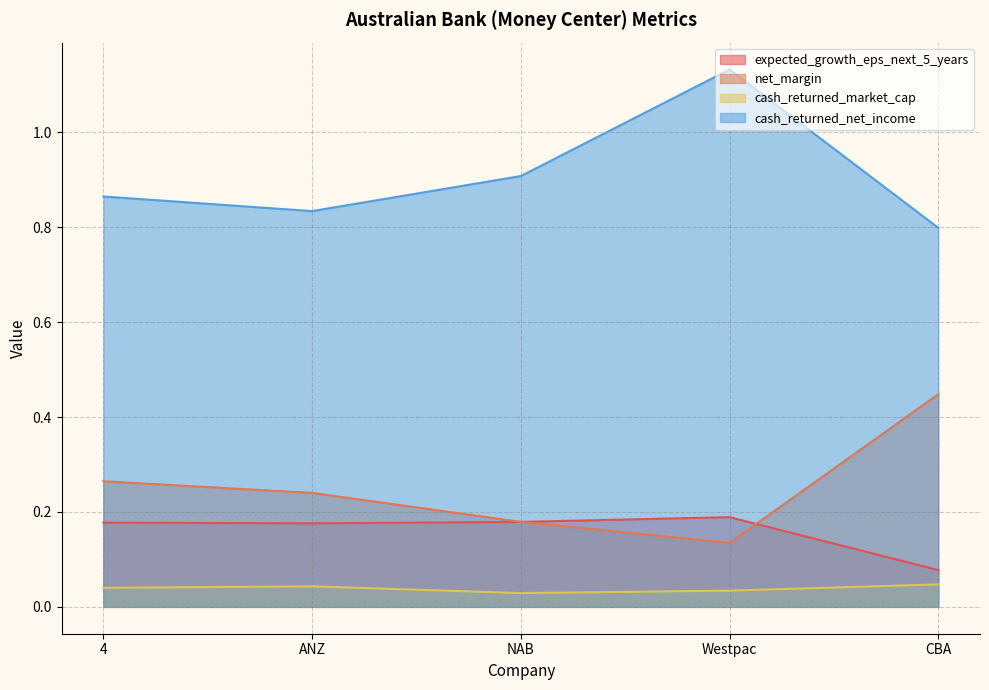

True or false: cash_returned_net_income and cash_returned_market_cap cross at least once.

False